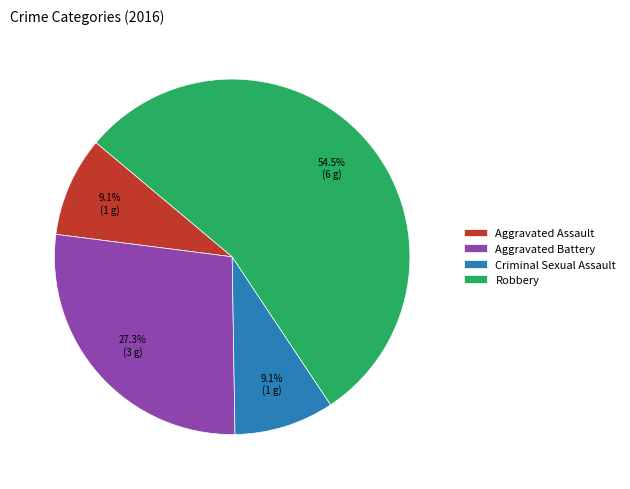

Which slice is the largest?

Robbery